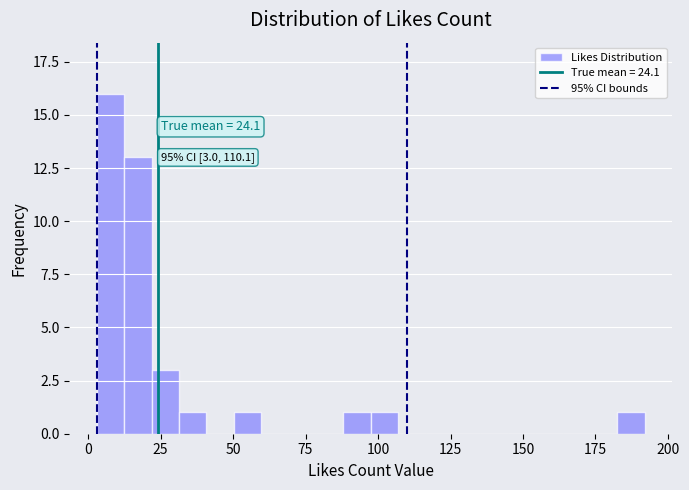

Around what value on the x-axis is the tallest bar? Give the approximate position of its centre, as read against the axis.

10